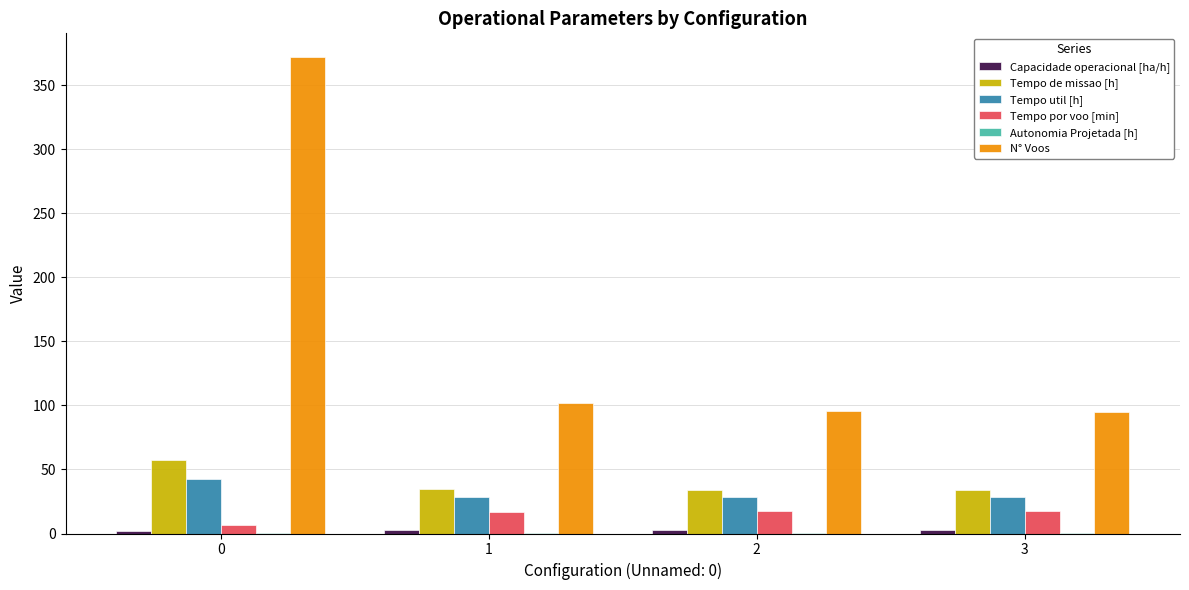

What is the sum of all Tempo de missao [h] values?

160.4